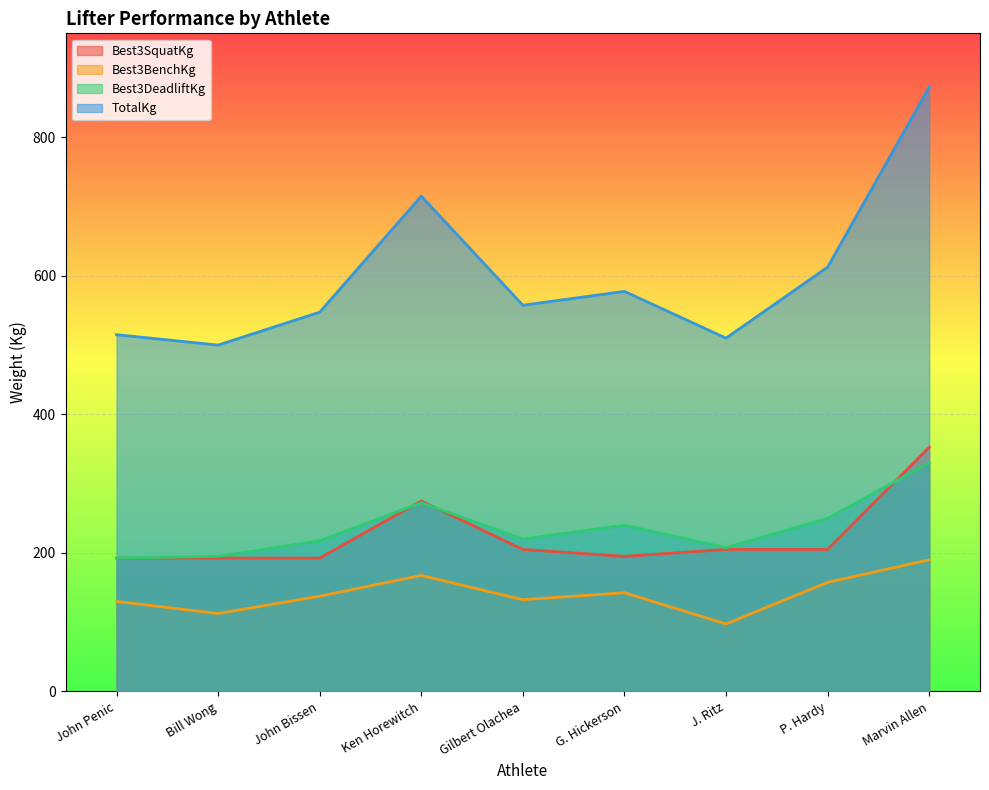

What is the sum of all Best3DeadliftKg values?

2125.0